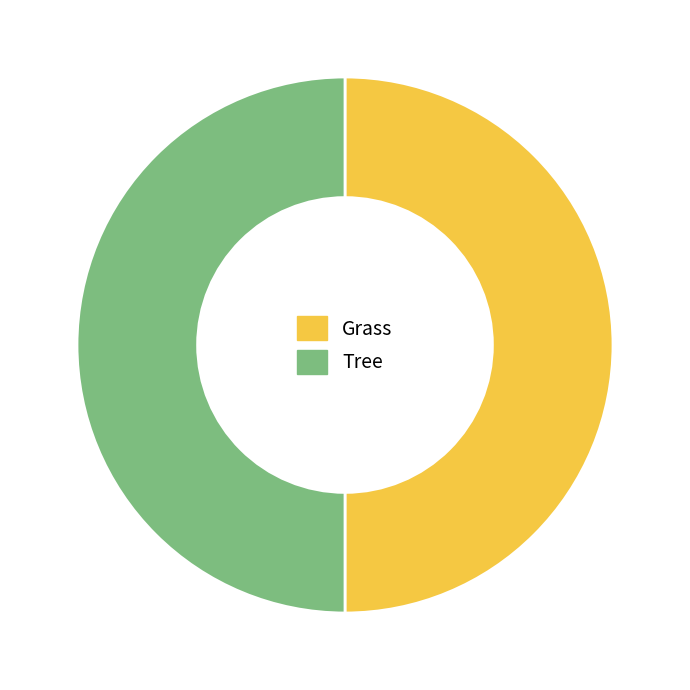

Do Grass and Tree together represent more than half of the pie?

Yes